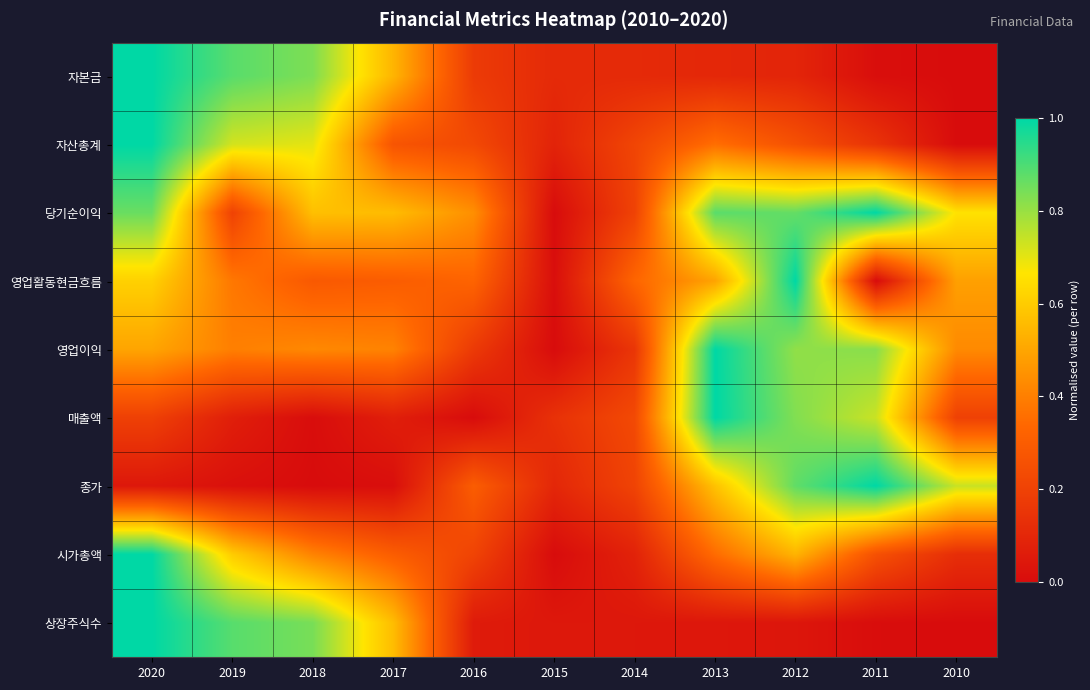

Reading left to right, what are all the values shown in this chart?

자본금: 2020=1.0	2019=0.9	2018=0.8	2017=0.5	2016=0.2	2015=0.1	2014=0.1	2013=0.1	2012=0.1	2011=0.0	2010=0.0
자산총계: 2020=1.0	2019=0.7	2018=0.7	2017=0.3	2016=0.2	2015=0.1	2014=0.2	2013=0.4	2012=0.3	2011=0.1	2010=0.0
당기순이익: 2020=0.9	2019=0.2	2018=0.6	2017=0.6	2016=0.4	2015=0.0	2014=0.2	2013=0.9	2012=0.9	2011=1.0	2010=0.7
영업활동현금흐름: 2020=0.6	2019=0.4	2018=0.3	2017=0.3	2016=0.3	2015=0.0	2014=0.3	2013=0.5	2012=1.0	2011=0.0	2010=0.5
영업이익: 2020=0.5	2019=0.4	2018=0.4	2017=0.4	2016=0.2	2015=0.0	2014=0.2	2013=1.0	2012=0.8	2011=0.8	2010=0.4
매출액: 2020=0.2	2019=0.1	2018=0.0	2017=0.1	2016=0.0	2015=0.1	2014=0.2	2013=1.0	2012=0.8	2011=0.7	2010=0.2
종가: 2020=0.0	2019=0.0	2018=0.0	2017=0.0	2016=0.3	2015=0.1	2014=0.2	2013=0.6	2012=0.9	2011=1.0	2010=0.7
시가총액: 2020=1.0	2019=0.6	2018=0.4	2017=0.3	2016=0.2	2015=0.0	2014=0.1	2013=0.3	2012=0.5	2011=0.3	2010=0.1
상장주식수: 2020=1.0	2019=0.9	2018=0.8	2017=0.6	2016=0.1	2015=0.0	2014=0.0	2013=0.0	2012=0.0	2011=0.0	2010=0.0